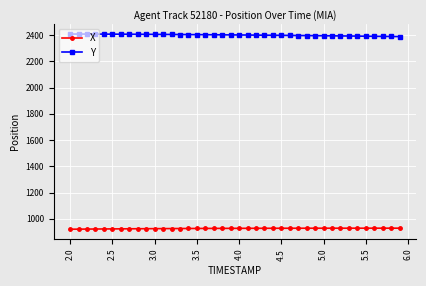

Rank the series by their maximum value, from highest to lowest.

Y, X